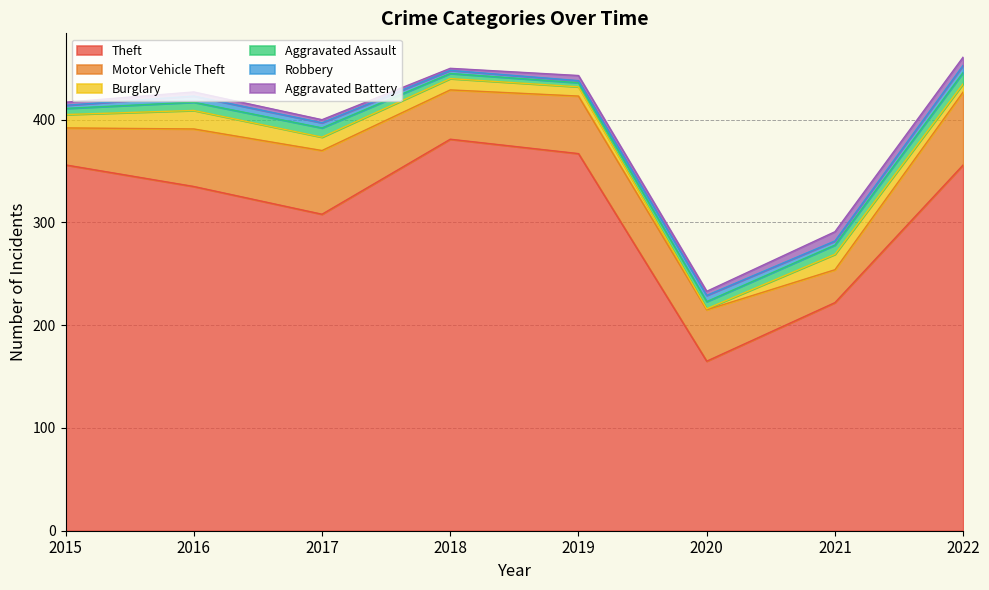

What is the difference between the second highest and second lowest values in the Theft series?

145